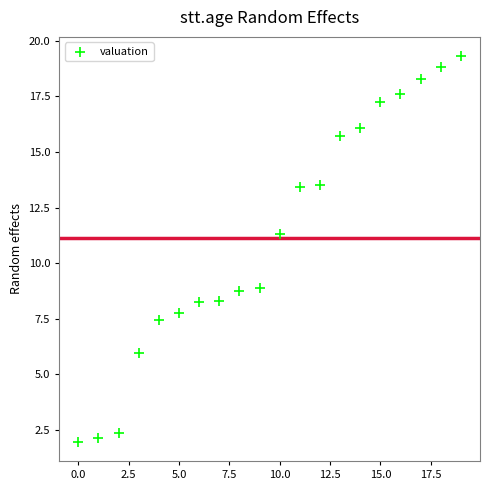

What is the range of Y values (max minus min)?

17.3